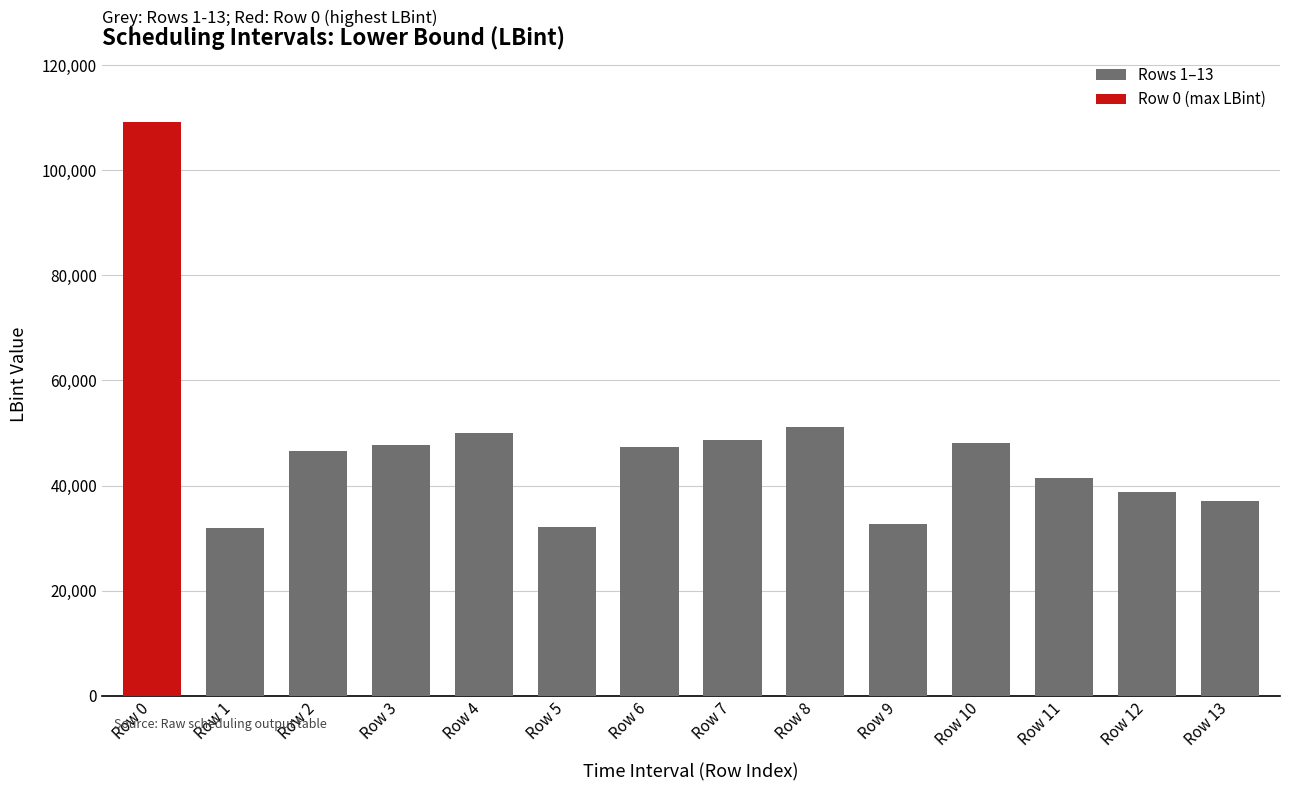

What is the sum of the Rows 1–13 values at Row 3 and Row 13?

84877.6